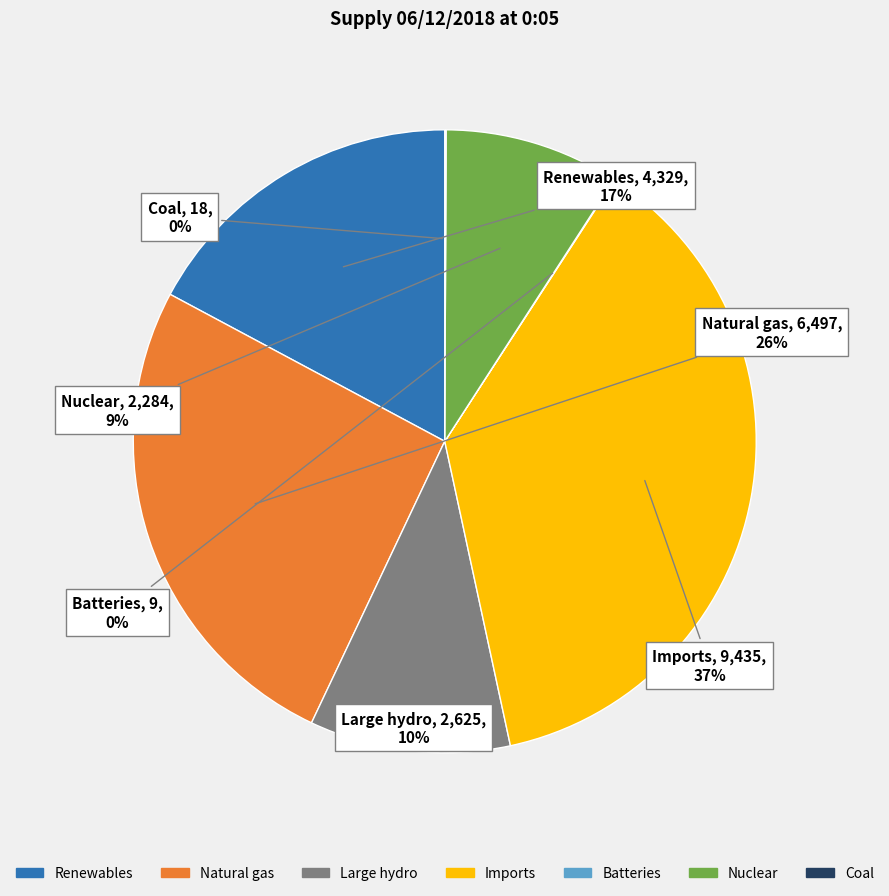

What is the largest slice in the pie chart?

Imports